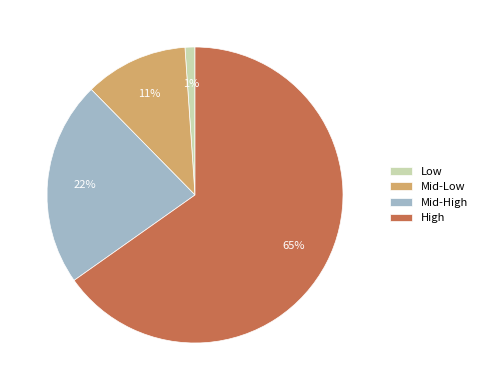

What is the ratio of the value at Mid-Low to the value at Mid-High?

0.5